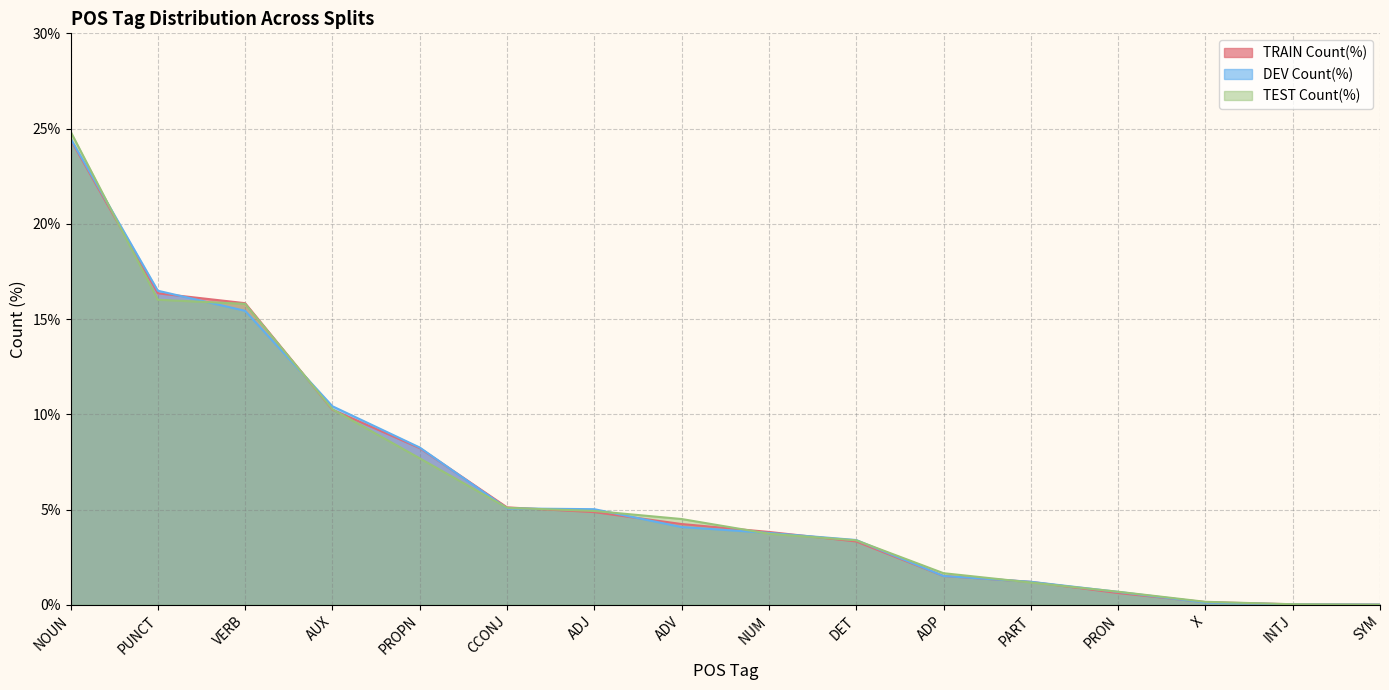

What is the label of the 1st point from the right?

SYM